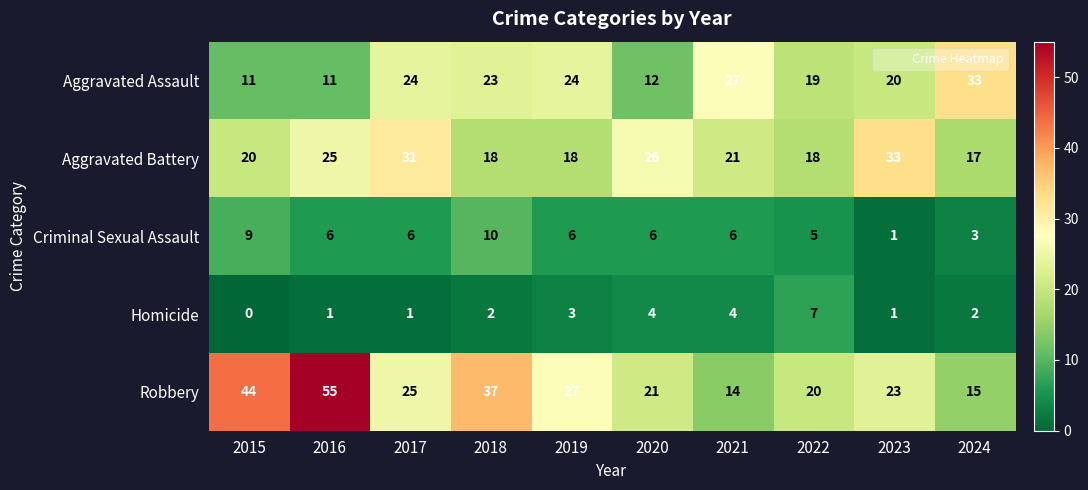

What value does the Aggravated Assault series have at 2018?

23